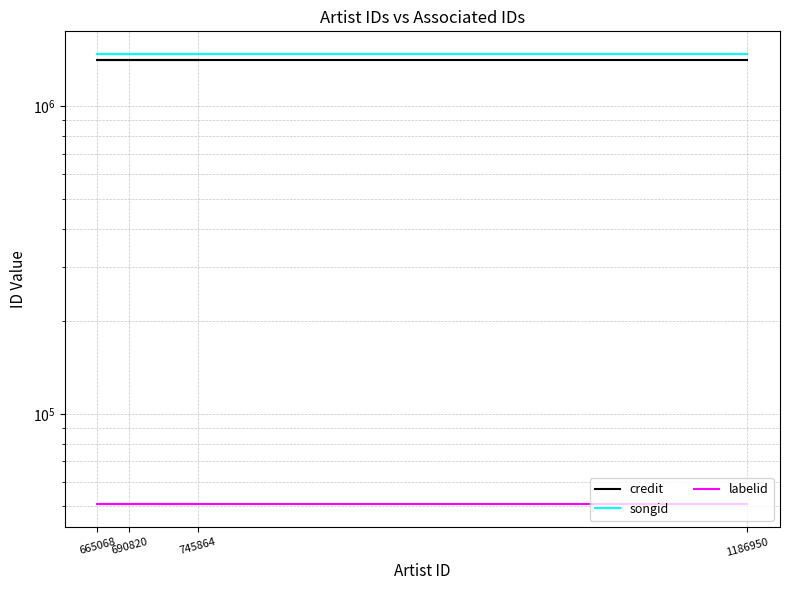

True or false: labelid has a value of 34489 at 690820.

False